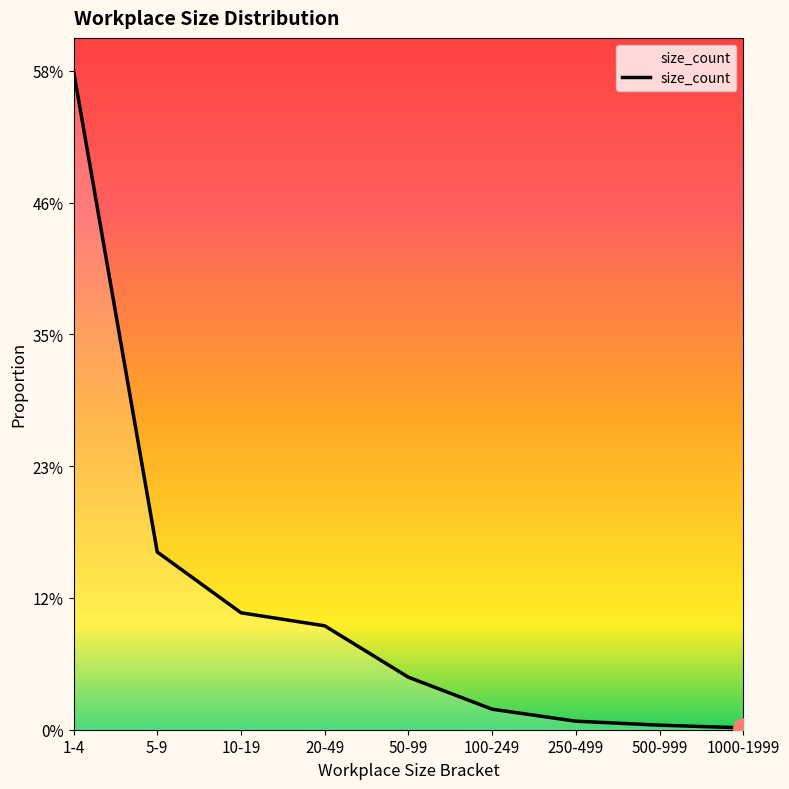

What is the greatest value displayed?

0.6